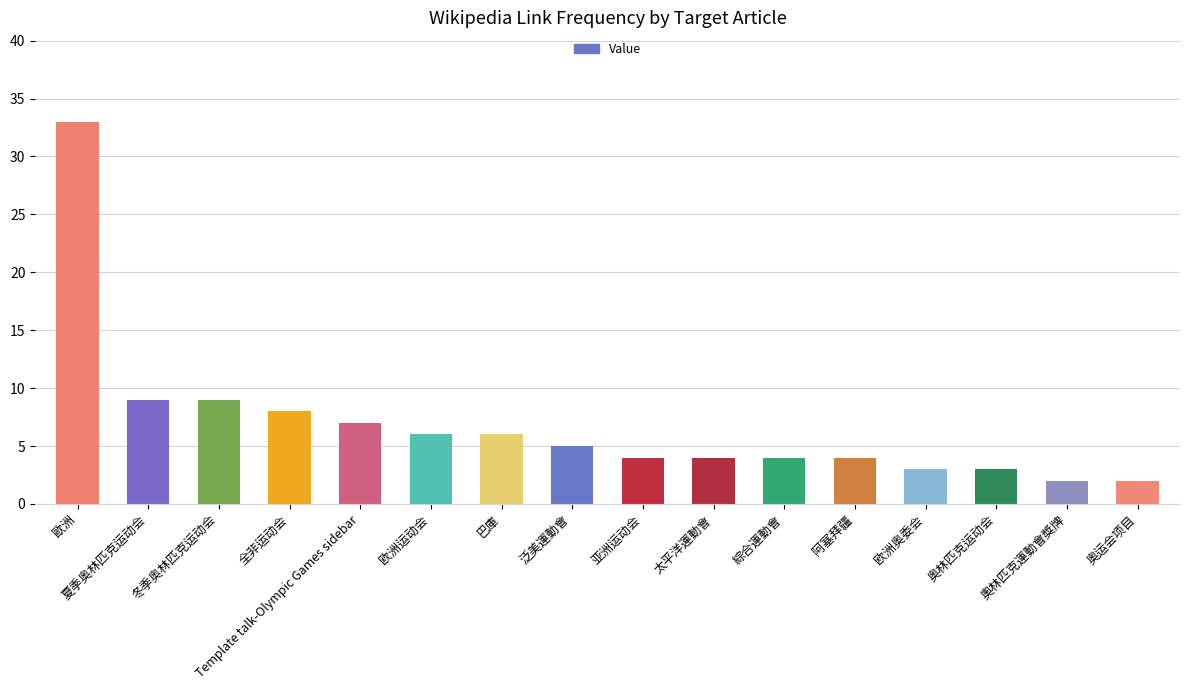

What is the ratio of the value at 欧洲运动会 to the value at 泛美運動會?

1.2